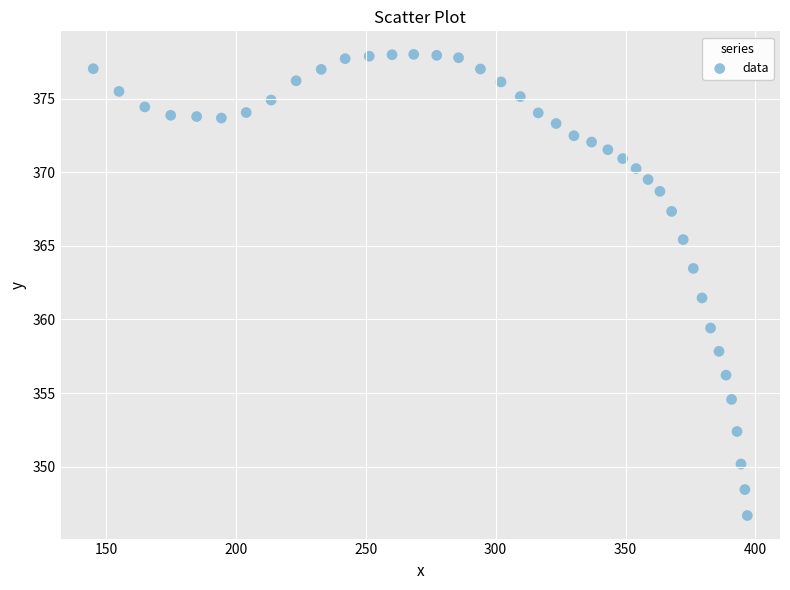

What is the range of X values (max minus min)?

251.8